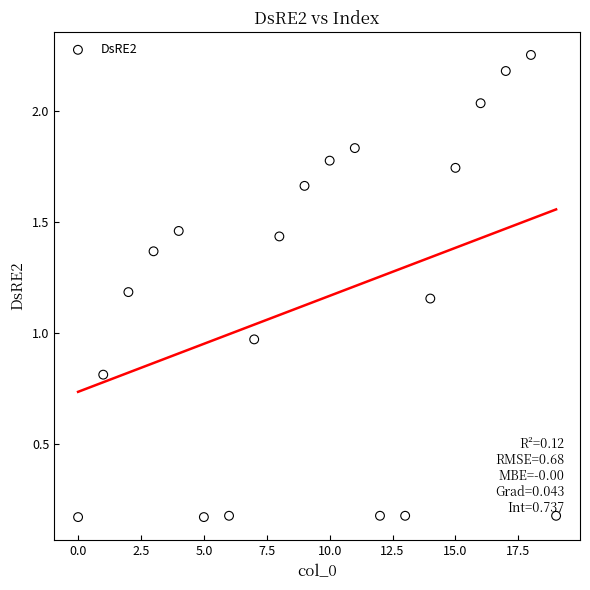

What is the range of Y values (max minus min)?

2.1